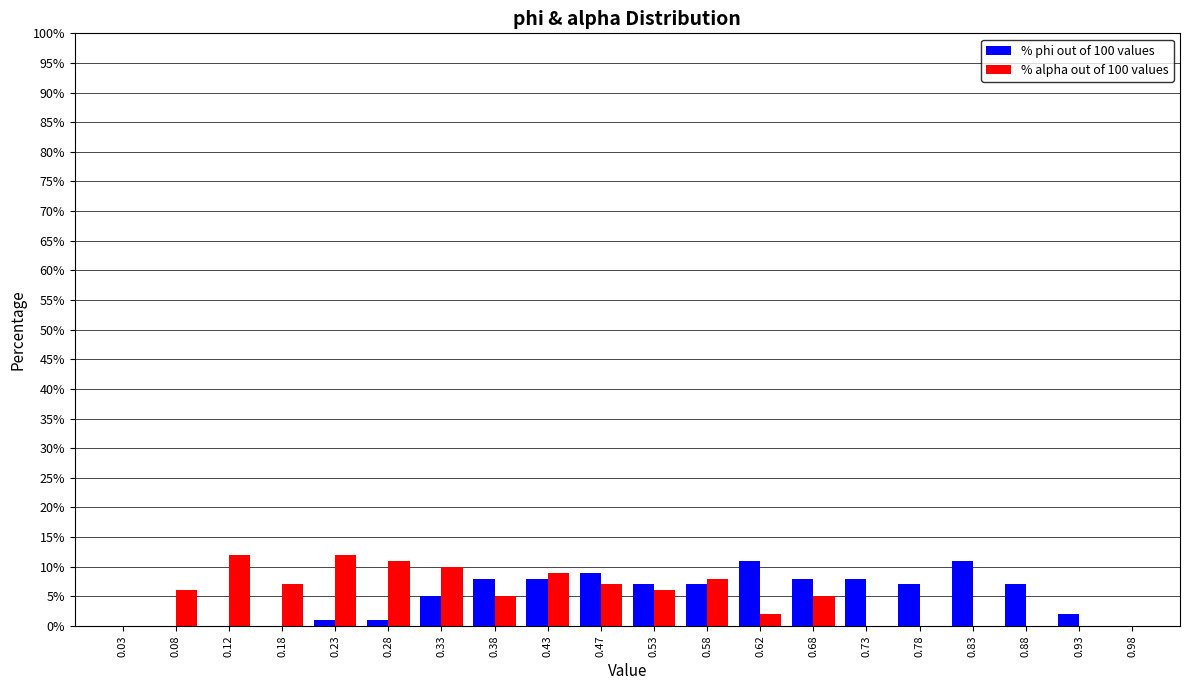

What is the height of the % phi out of 100 values bar covering 0.40 to 0.45 on the x-axis? The values are not printed on the chart, so give them approximately, as read against the axis.

8